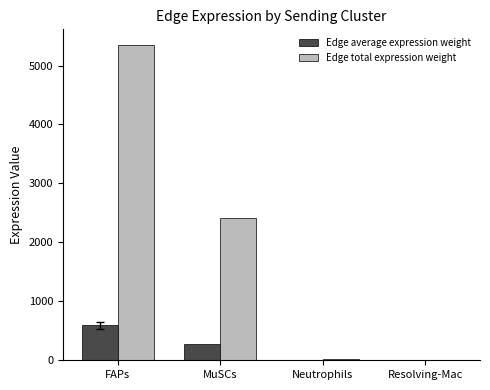

Which series changed the most between FAPs and MuSCs?

Edge total expression weight